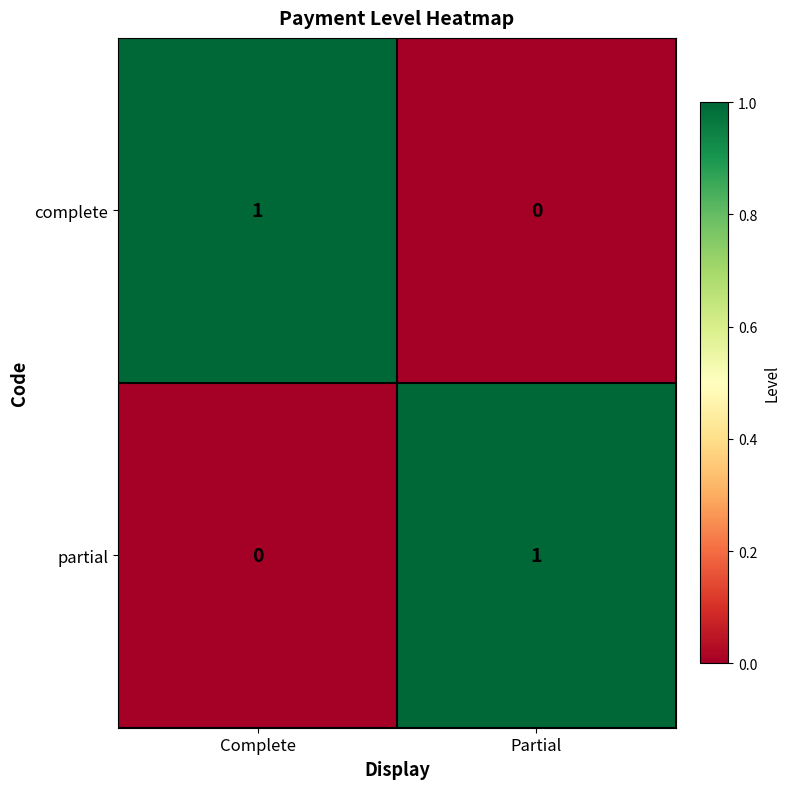

List the labels in order of complete value, largest first.

Complete, Partial